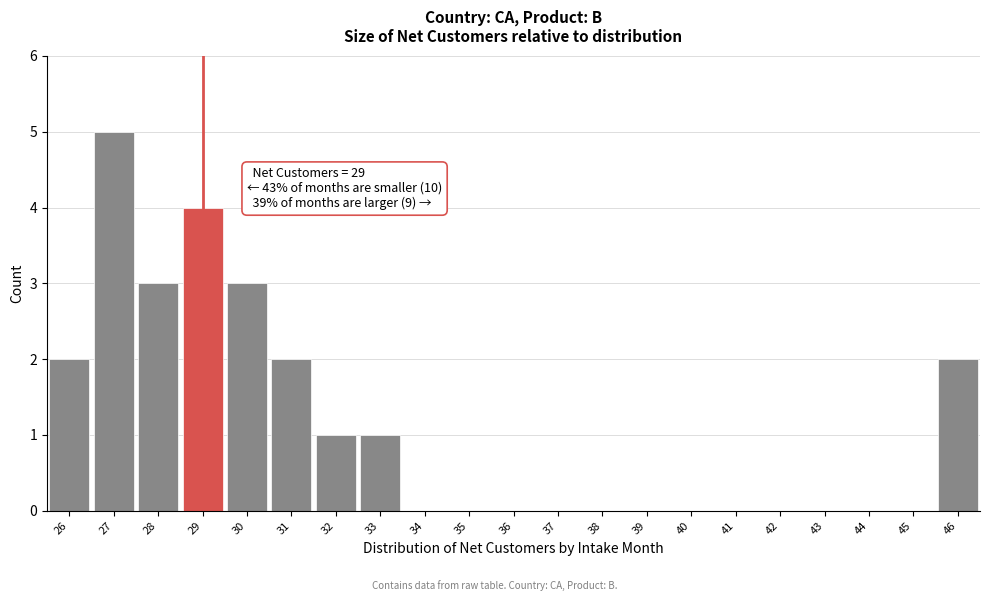

Which range on the x-axis has the tallest bar?

26.5 to 27.5